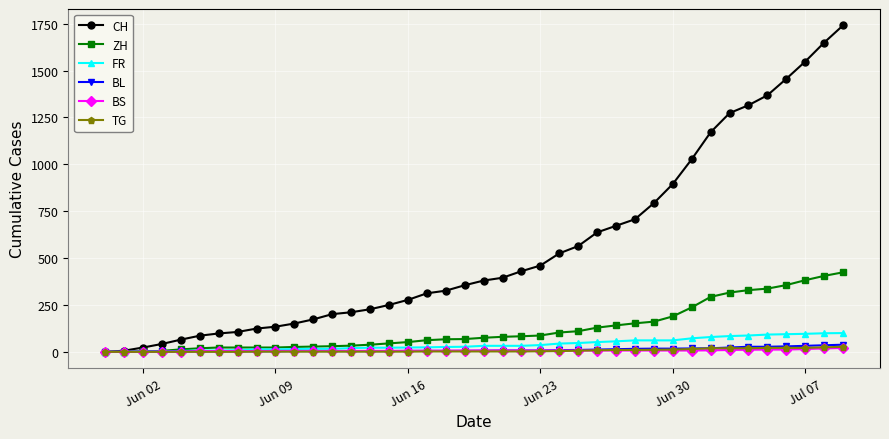

What is the difference between the maximum and minimum values in the ZH series?

424